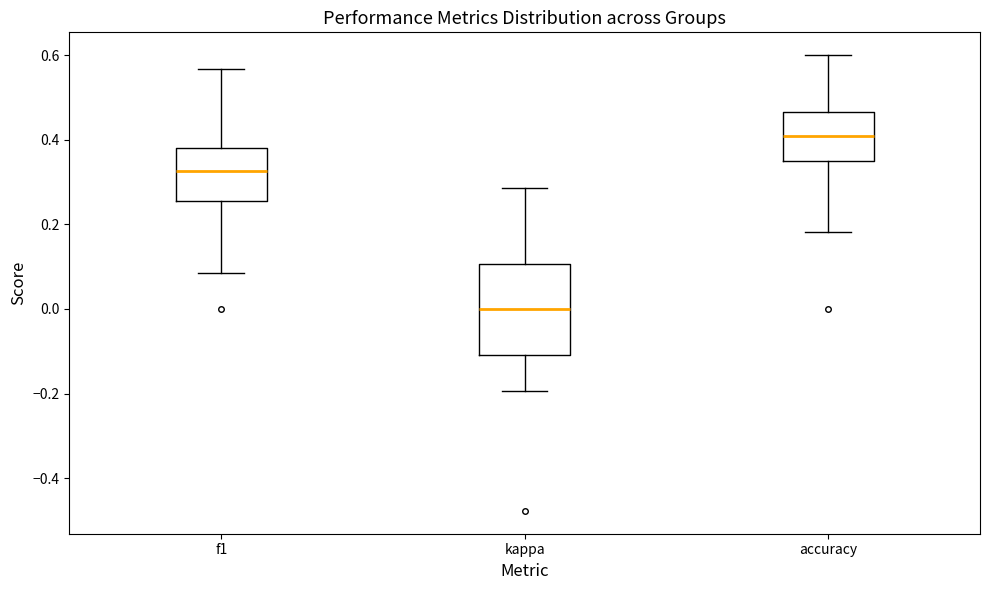

Reading left to right, read every box against the y-axis: the position of its median line, the range the box covers, and the ends of its whiskers. The values are not printed on the chart, so give them approximately, as read against the axis.

f1: median 0.32, box 0.26 to 0.38, whiskers 0.08 to 0.56
kappa: median 0.00, box -0.10 to 0.10, whiskers -0.20 to 0.28
accuracy: median 0.40, box 0.36 to 0.46, whiskers 0.18 to 0.60